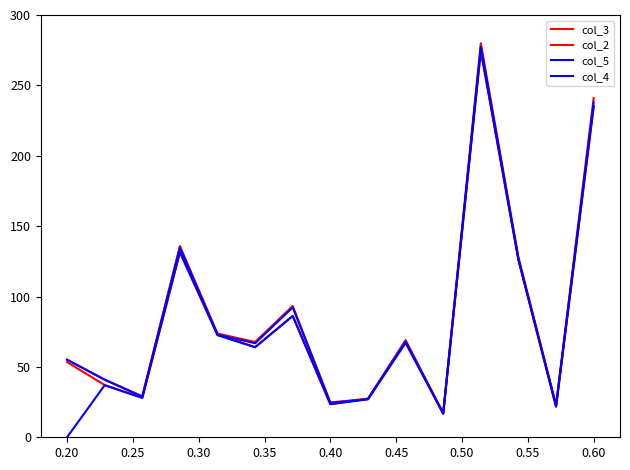

True or false: col_3 has more than 0 interior local peaks.

True